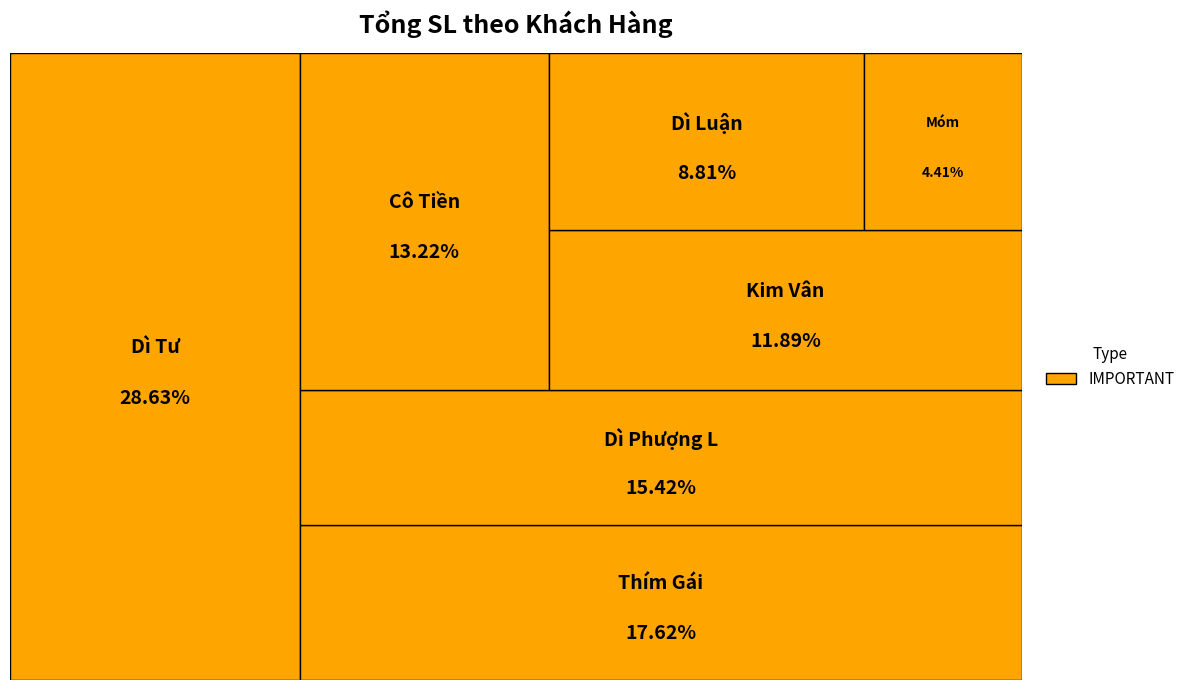

Is the sum of Dì Luận and Dì Phượng L greater than half?

No